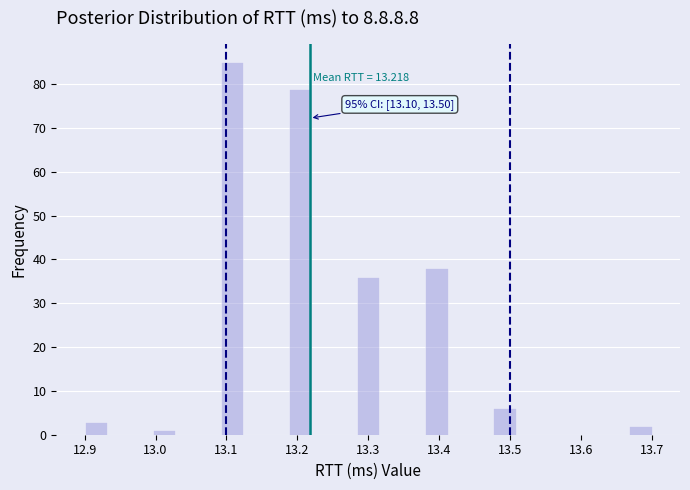

Read against the x-axis, roughly where is the centre of the tallest bar?

13.11